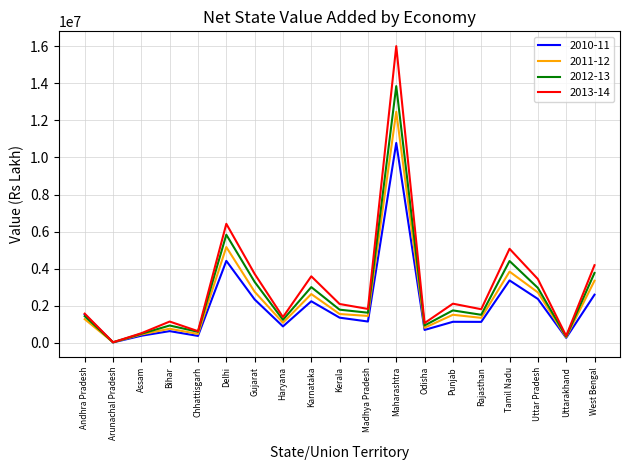

What are all the series names shown in the legend?

2010-11, 2011-12, 2012-13, 2013-14